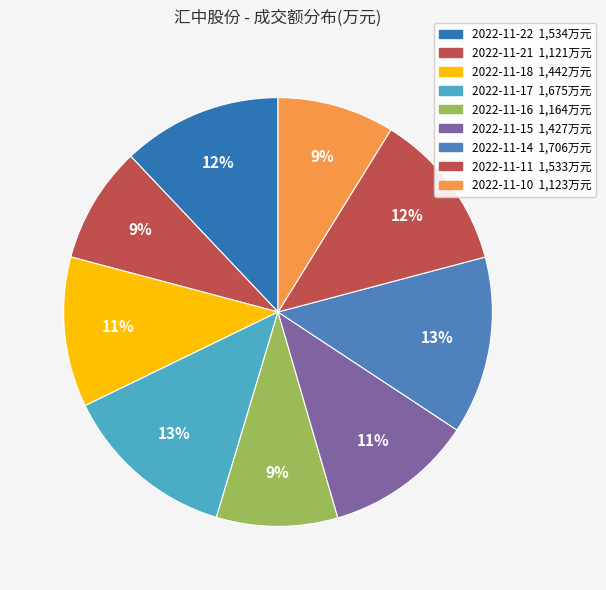

What is the change in value from 2022-11-15 to 2022-11-10?

-304